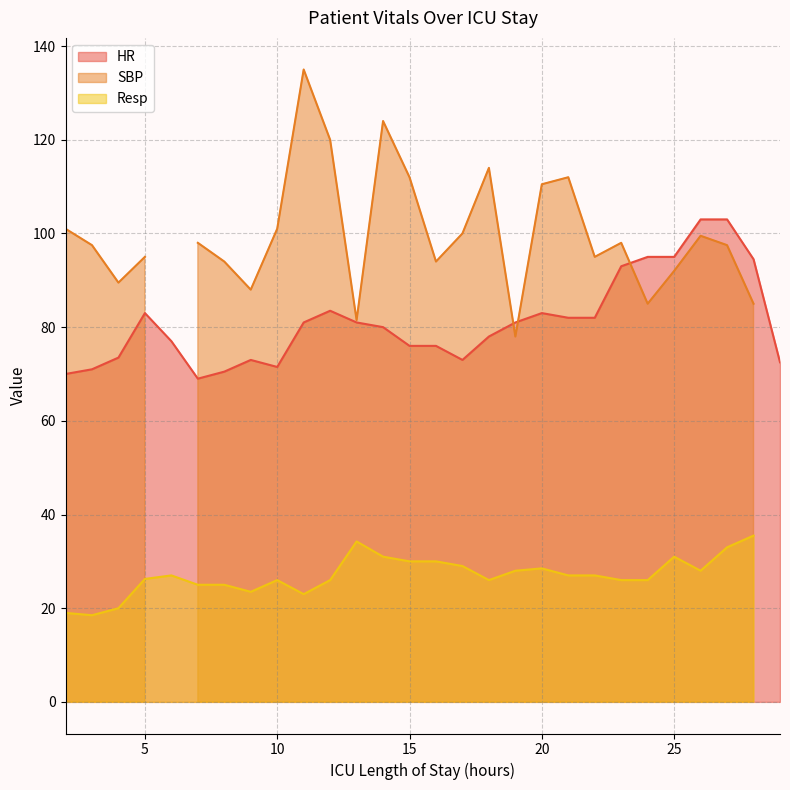

Between 4 and 13, which series saw the biggest shift?

Resp